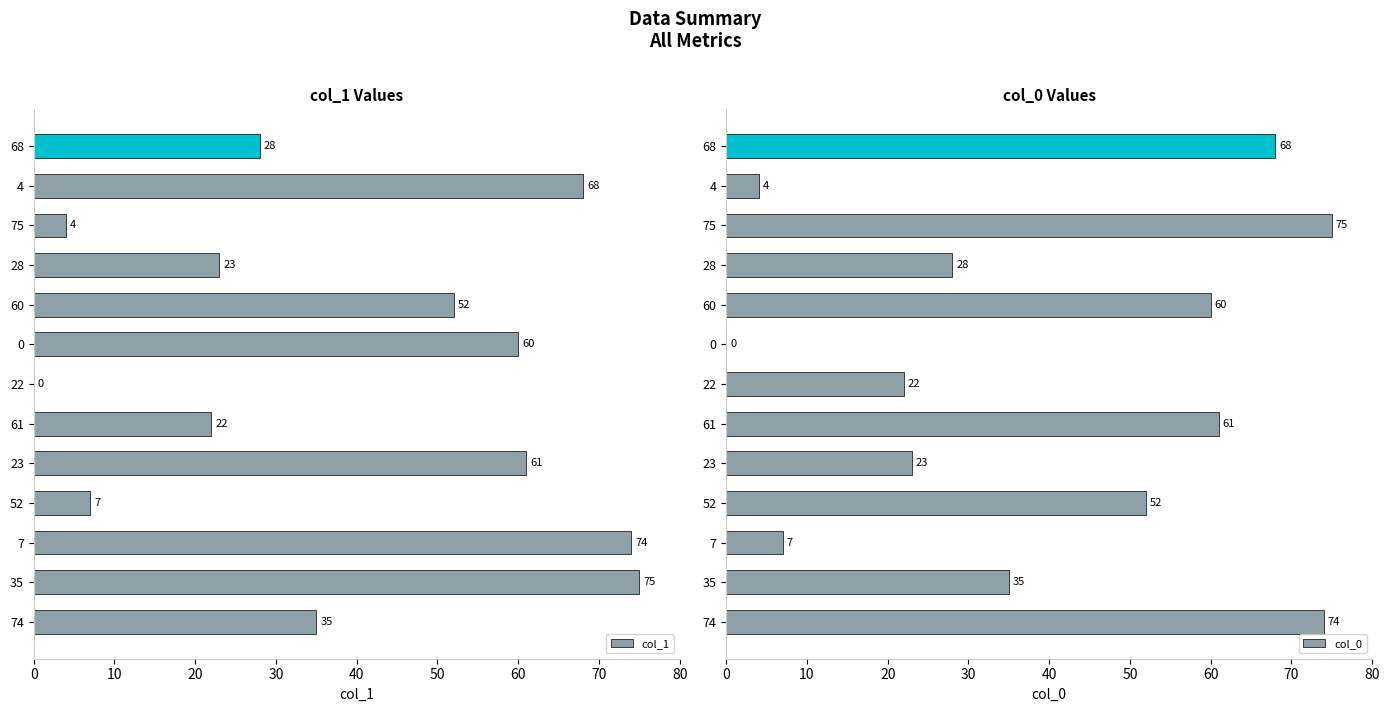

How many bars are there in total?

26